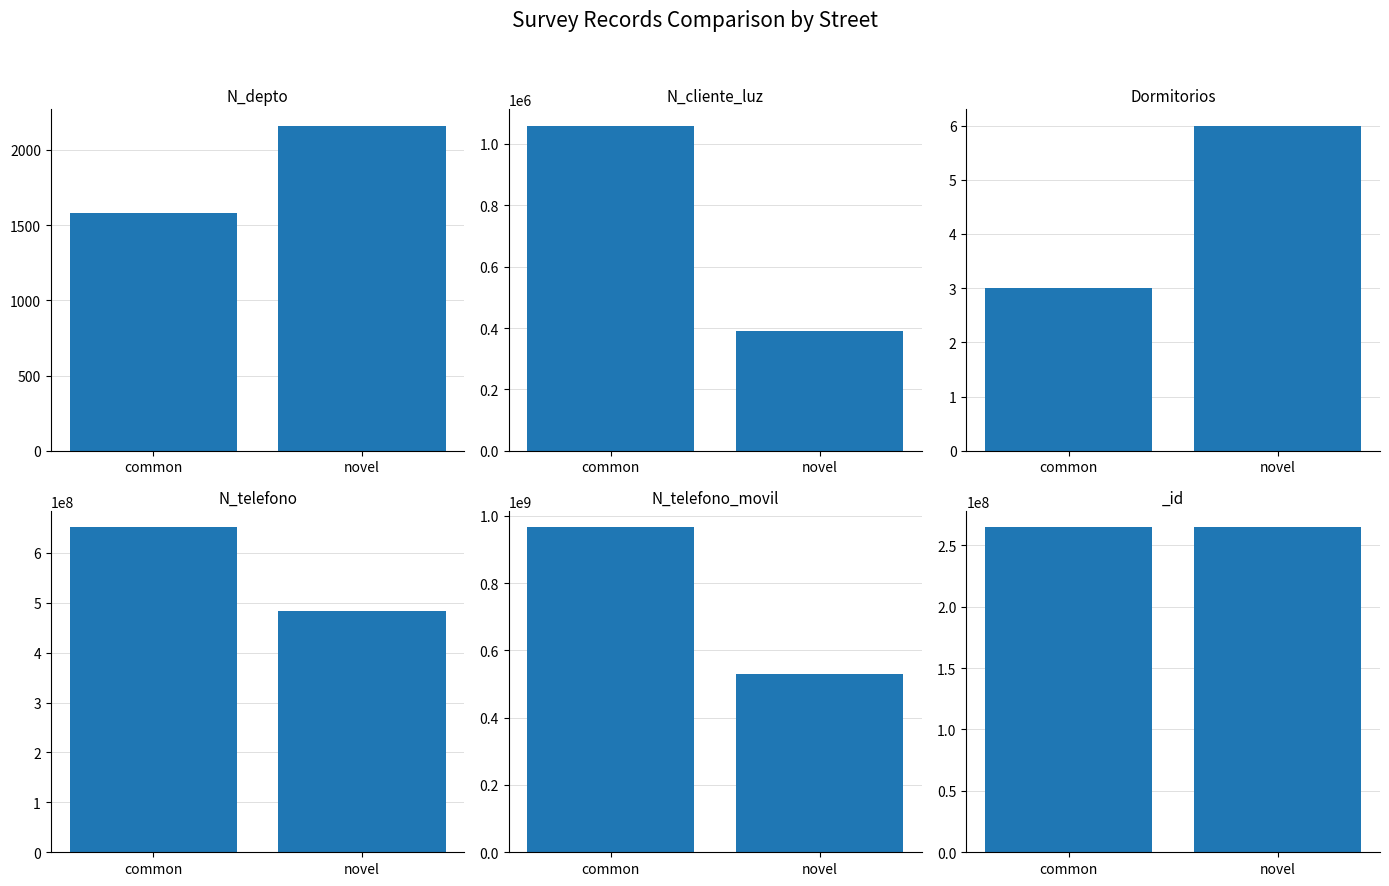

Is the value of N_telefono at common greater than the value of N_depto at novel?

Yes